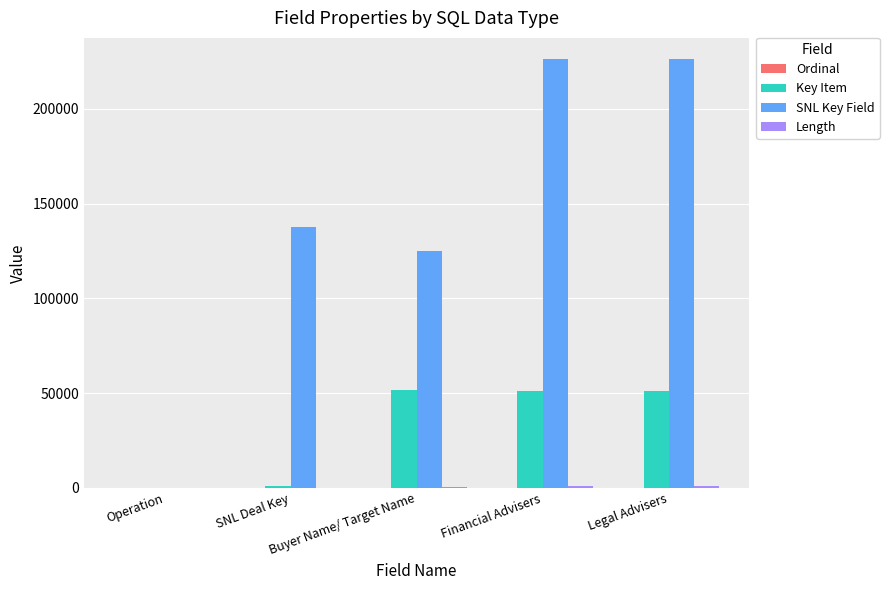

Which series has the largest total across all categories?

SNL Key Field